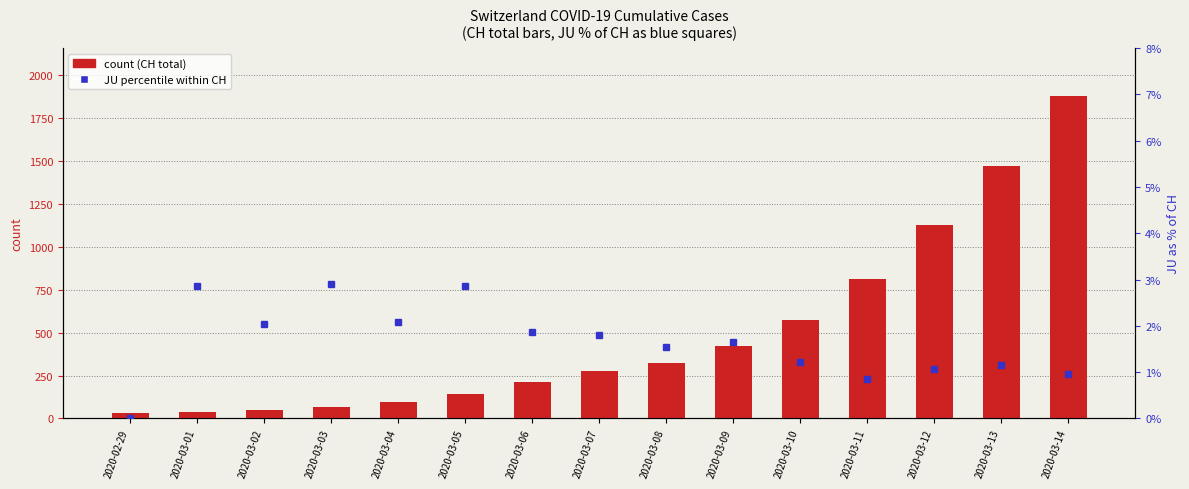

What value does the CH series have at 2020-03-08?

323.0